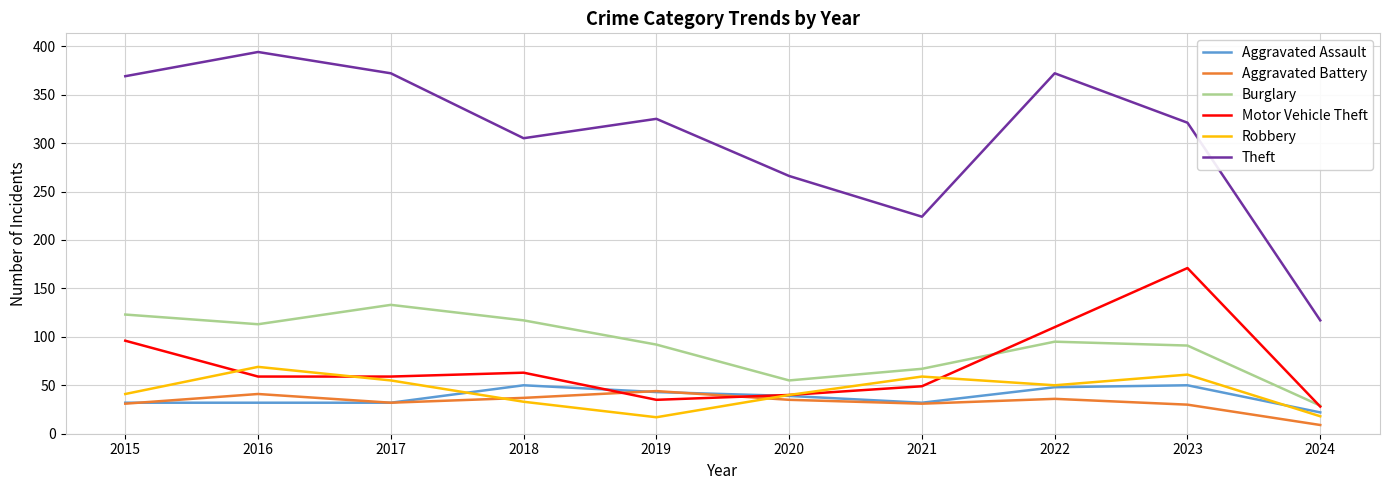

What is the difference between the second highest and second lowest values in the Robbery series?

43